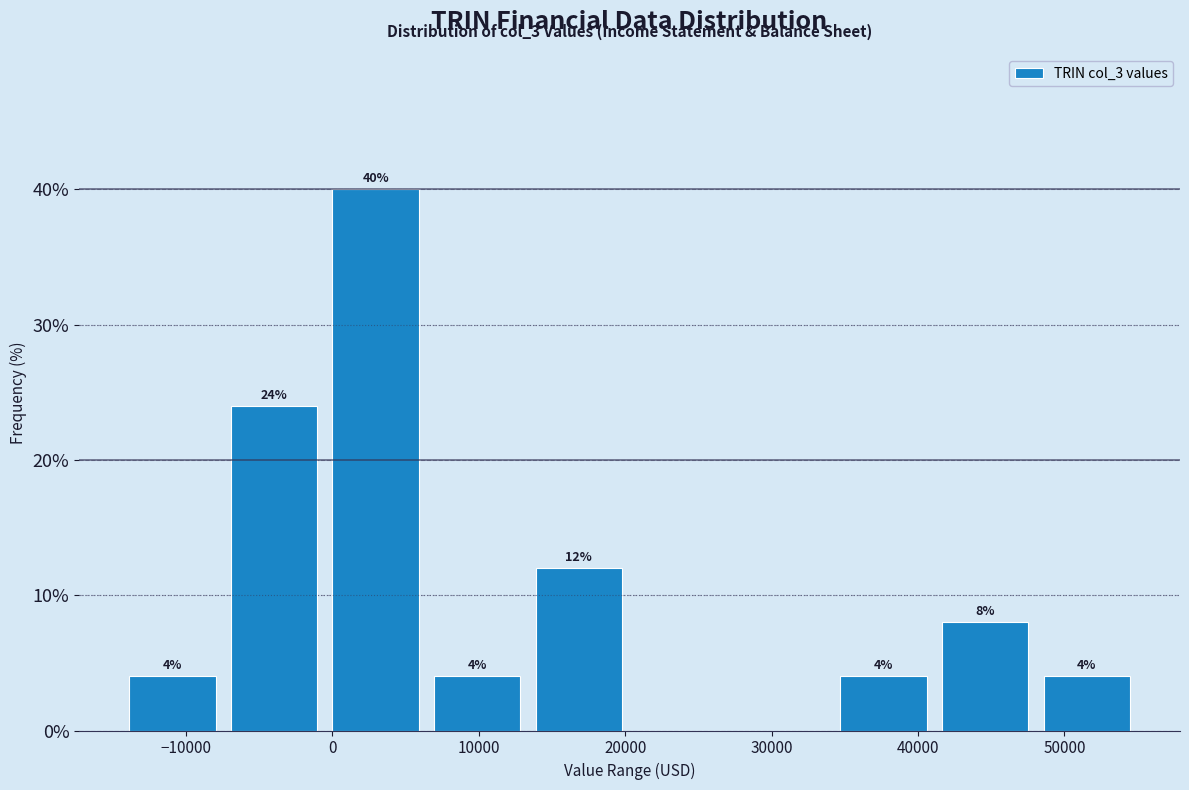

Which range on the x-axis has the tallest bar?

-1000 to 6000